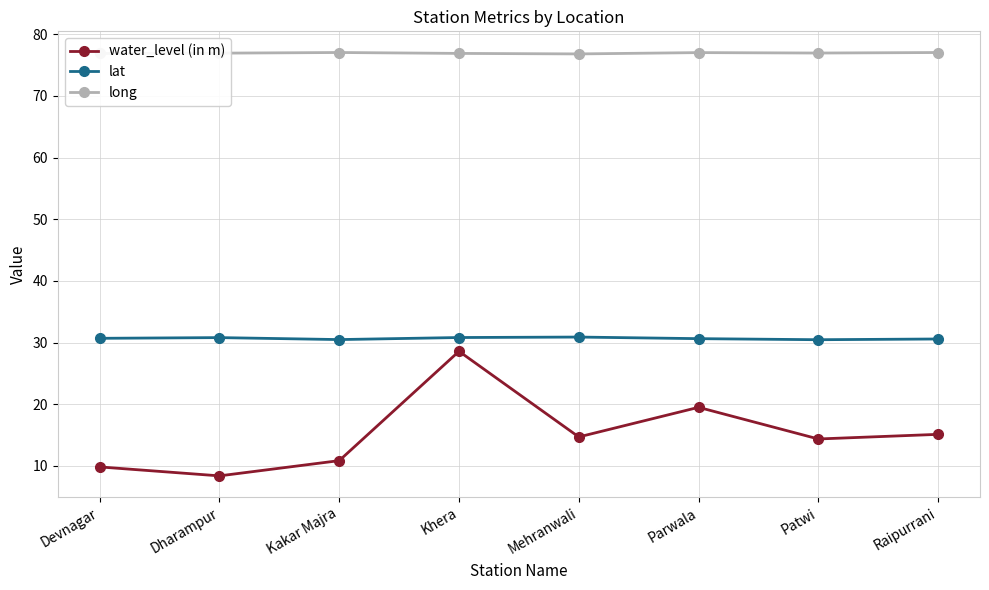

What is the difference between the maximum and minimum values in the water_level (in m) series?

20.2